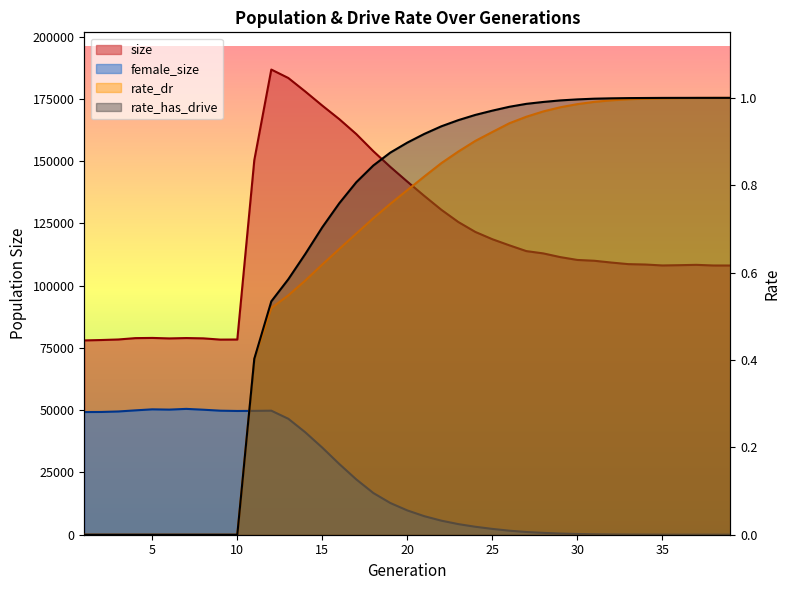

Which series changed the most between 7 and 13?

size